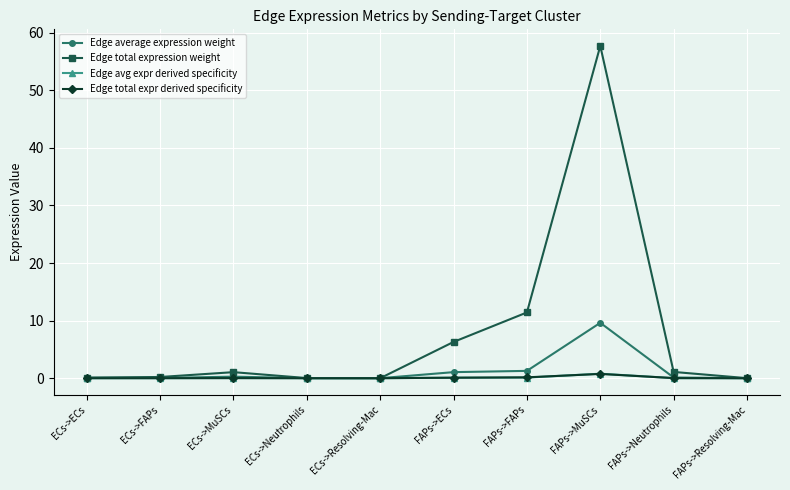

True or false: Edge avg expr derived specificity has more than 0 points higher than both neighbors.

True